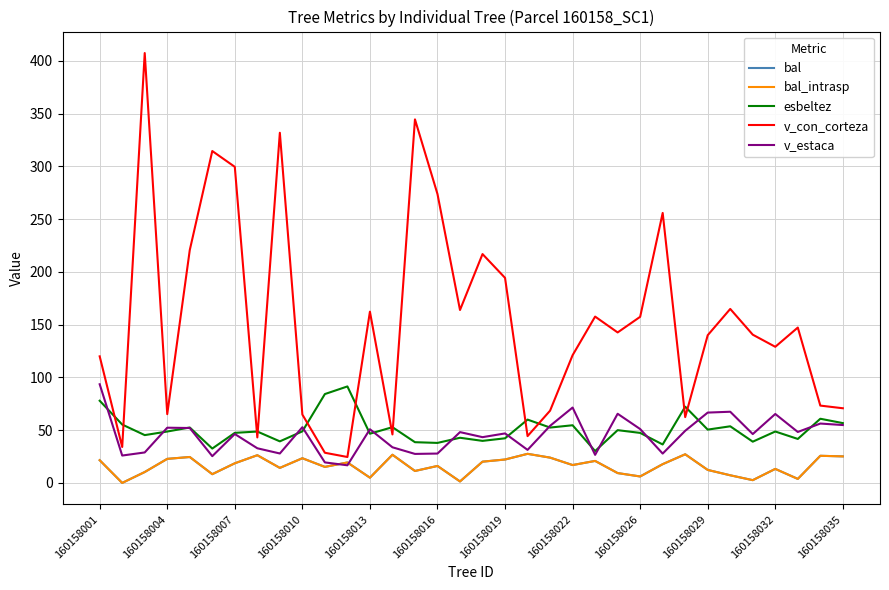

Is this an area chart (filled region under the line)?

No